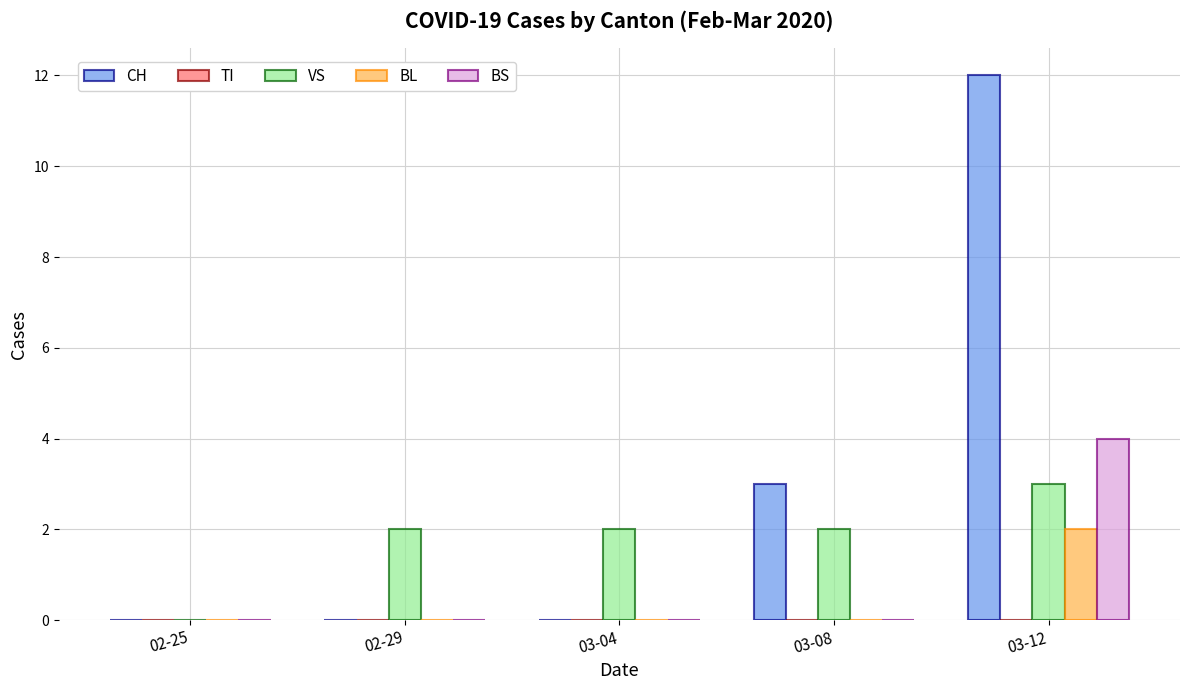

How many groups of bars are there?

5